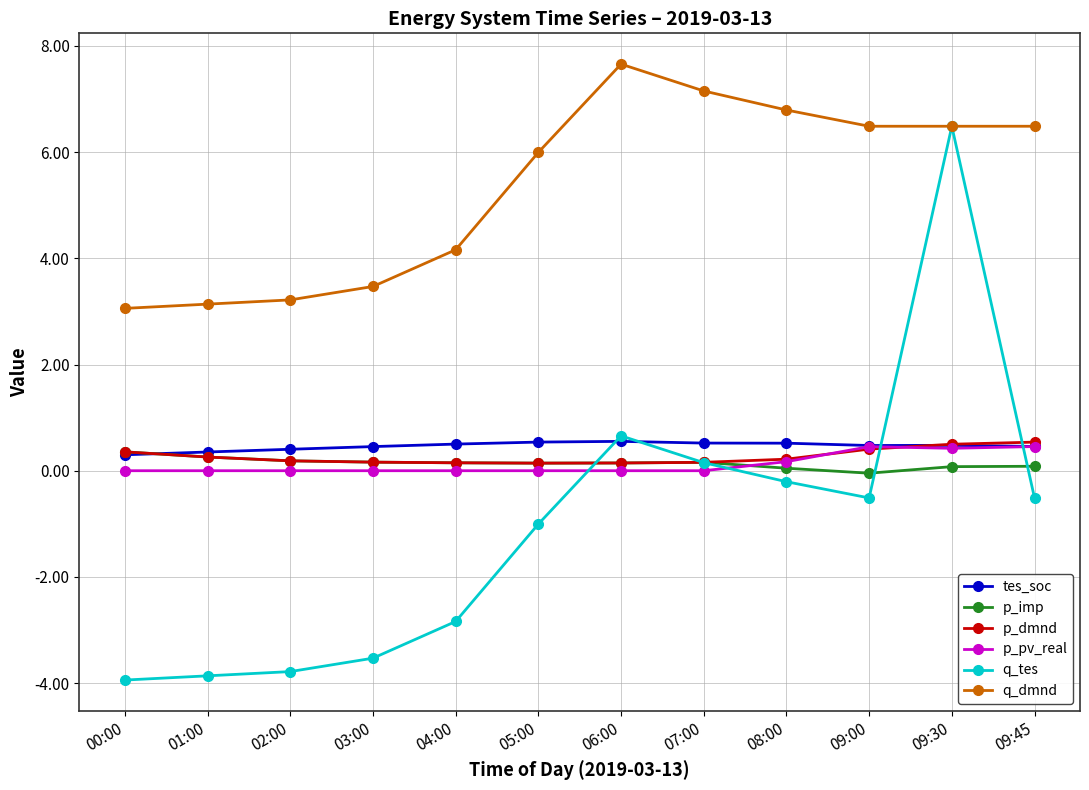

What is the total value across all series at 02:00?

0.2